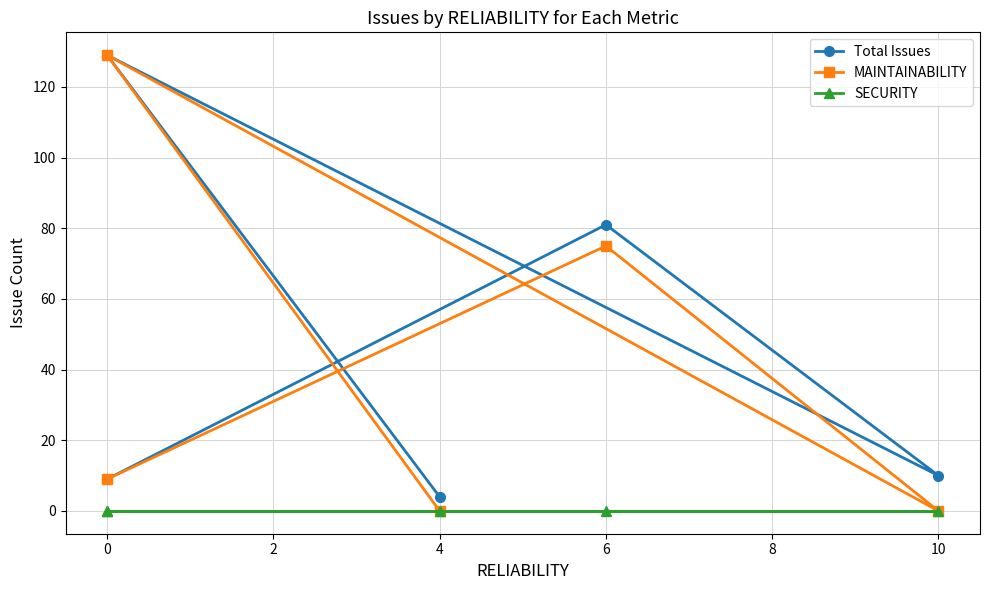

What is the total value across all series at 2?

10